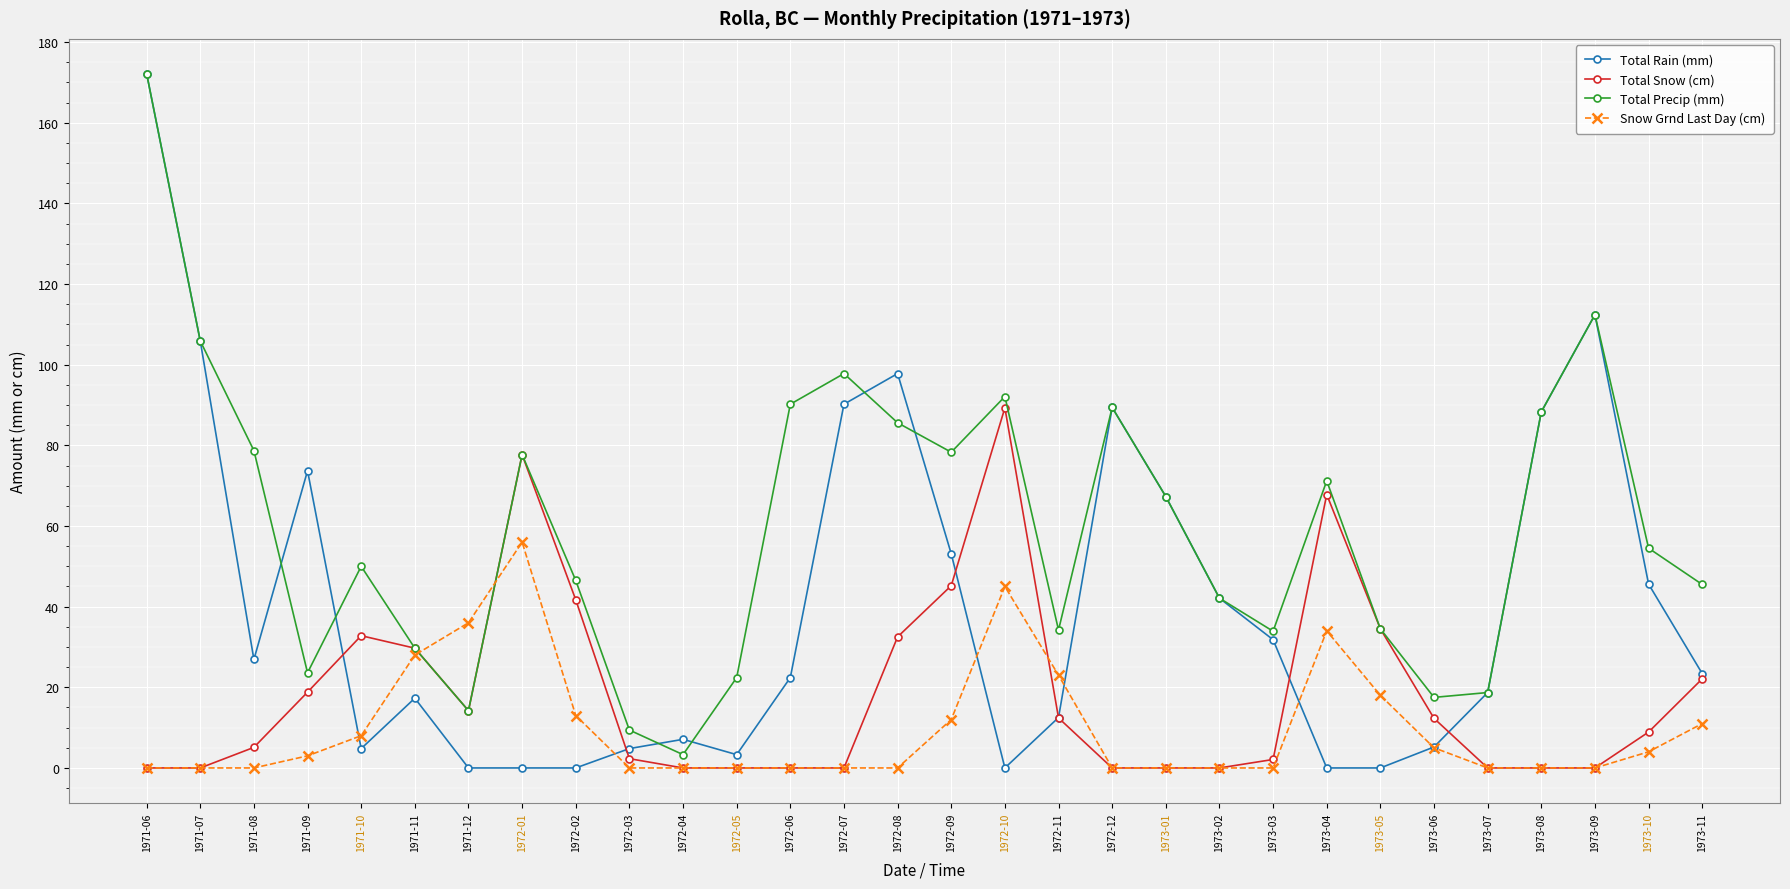

Is the value of Total Precip (mm) at 1971-07 greater than the value of Total Rain (mm) at 1972-03?

Yes